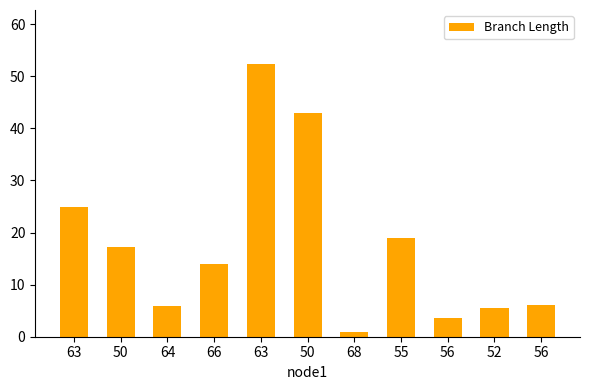

What is the smallest value displayed?

1.0